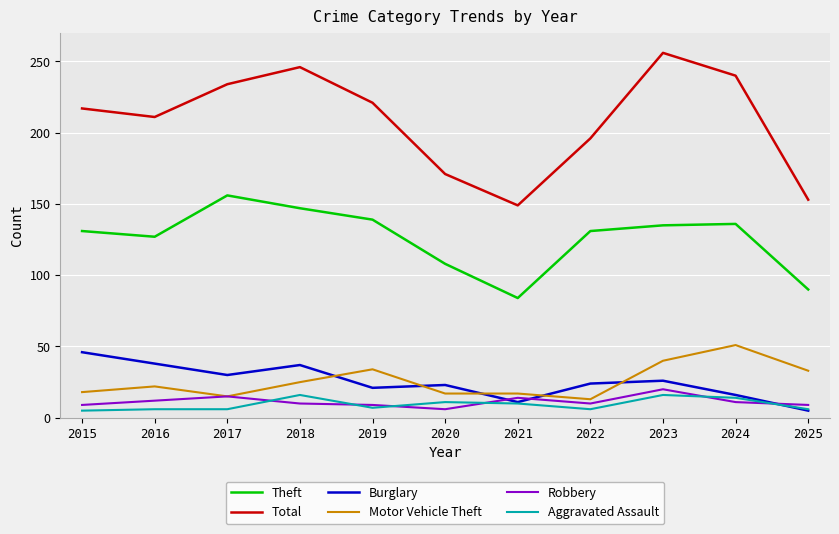

True or false: Total has a value of 221 at 2019.

True